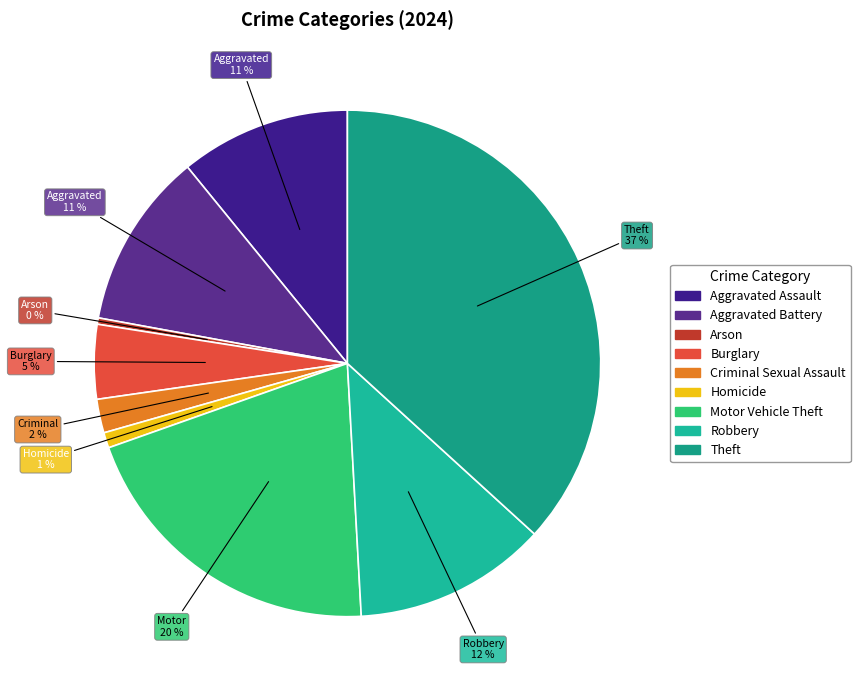

Does Robbery account for over 50% of the chart?

No